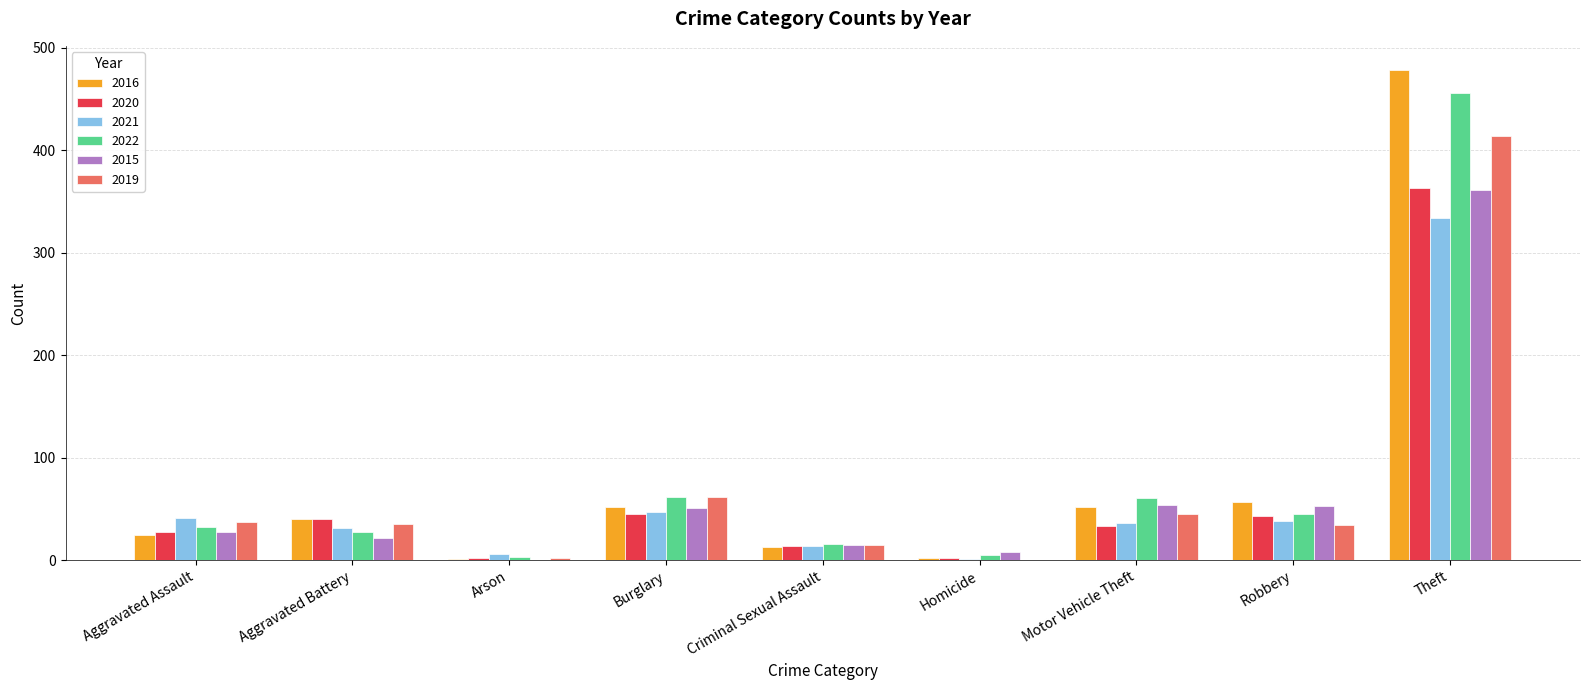

Read the 2020 value at Criminal Sexual Assault, to the nearest 10.

10